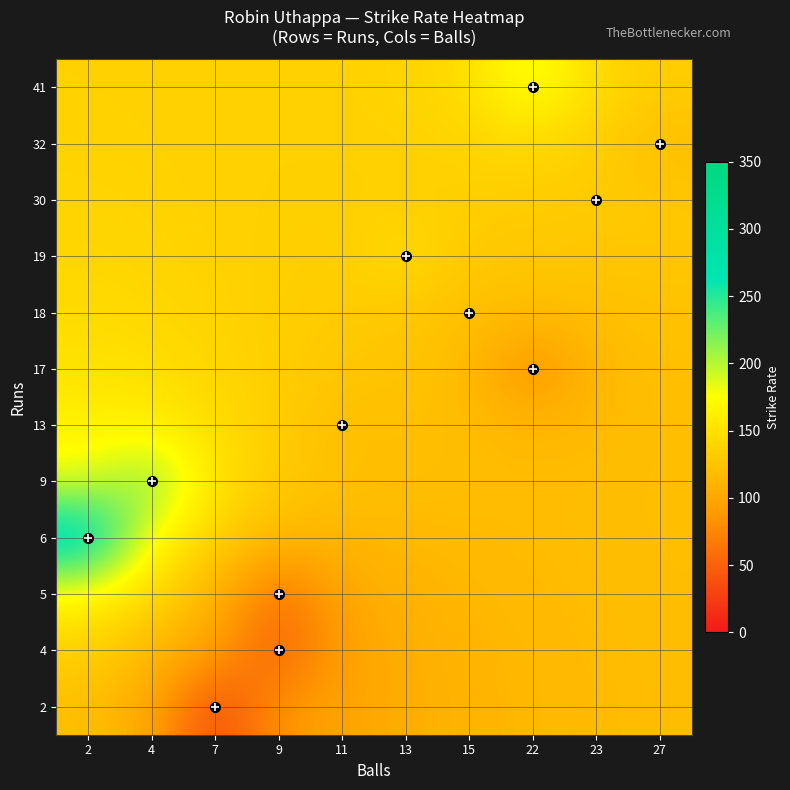

Reading right to left, extract all data points from this chart.

2: 27=118.6	23=116.9	22=114.5	15=111.0	13=105.5	11=97.0	9=86.0	7=28.6	4=100.5	2=120.7
4: 27=119.0	23=117.4	22=115.2	15=111.8	13=105.9	11=94.2	9=44.4	7=93.9	4=116.4	2=135.2
5: 27=119.5	23=118.2	22=116.5	15=114.0	13=109.7	11=100.5	9=55.5	7=112.3	4=141.8	2=166.6
6: 27=120.0	23=118.8	22=117.8	15=116.9	13=115.5	11=113.4	9=114.9	7=135.2	4=169.4	2=300.0
9: 27=120.1	23=118.6	22=117.9	15=118.8	13=120.1	11=122.2	9=129.4	7=150.0	4=225.0	2=183.0
13: 27=120.1	23=116.8	22=114.3	15=118.5	13=122.2	11=118.2	9=131.9	7=146.1	4=161.3	2=163.0
17: 27=121.0	23=115.4	22=77.3	15=118.1	13=124.3	11=127.6	9=132.9	7=140.6	4=147.7	2=151.0
18: 27=123.6	23=121.1	22=119.1	15=120.0	13=128.3	11=130.9	9=133.7	7=137.8	4=141.8	2=144.4
19: 27=126.8	23=126.9	22=127.0	15=129.3	13=146.2	11=133.8	9=134.4	7=136.6	4=139.0	2=140.8
30: 27=128.4	23=130.4	22=132.1	15=133.4	13=134.7	11=134.6	9=135.0	7=136.1	4=137.5	2=138.7
32: 27=118.5	23=134.2	22=140.6	15=138.8	13=136.4	11=135.5	9=135.5	7=136.0	4=136.7	2=137.5
41: 27=132.5	23=141.5	22=186.4	15=145.1	13=138.6	11=136.5	9=135.9	7=135.9	4=136.3	2=136.7